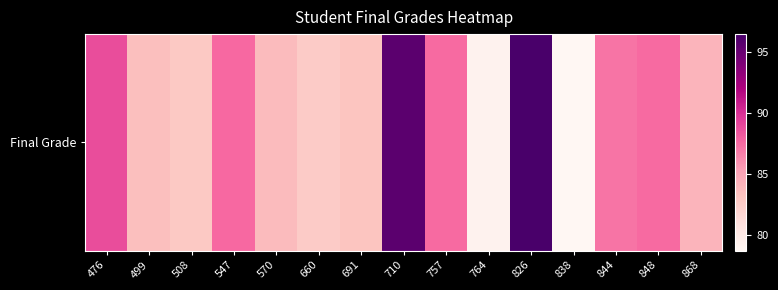

True or false: the data shows 161.9 at 710.

False